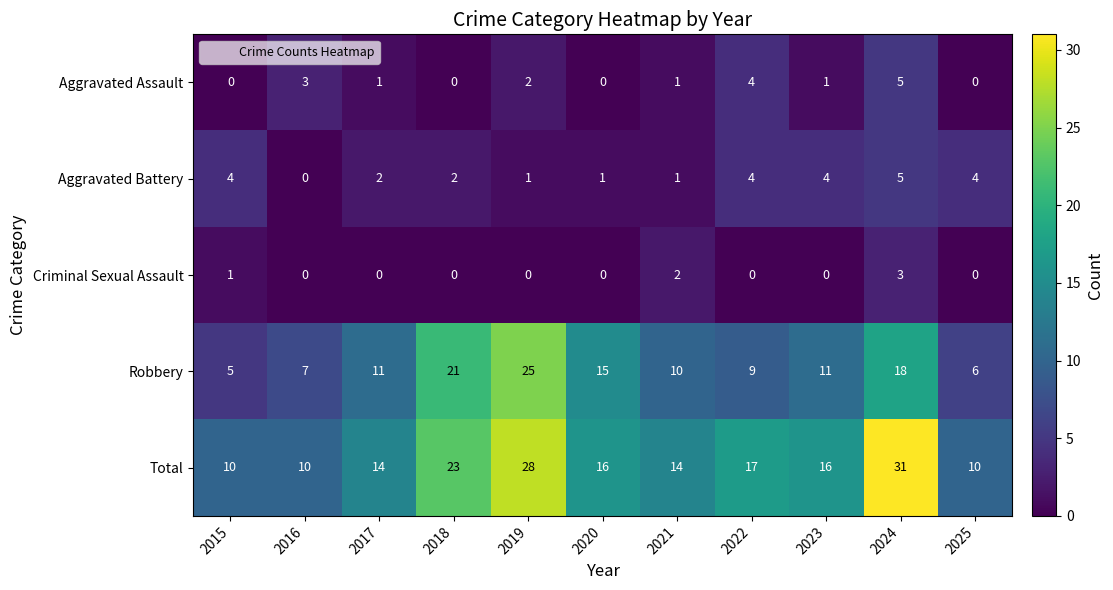

At which category is the sum across all series the highest?

2024